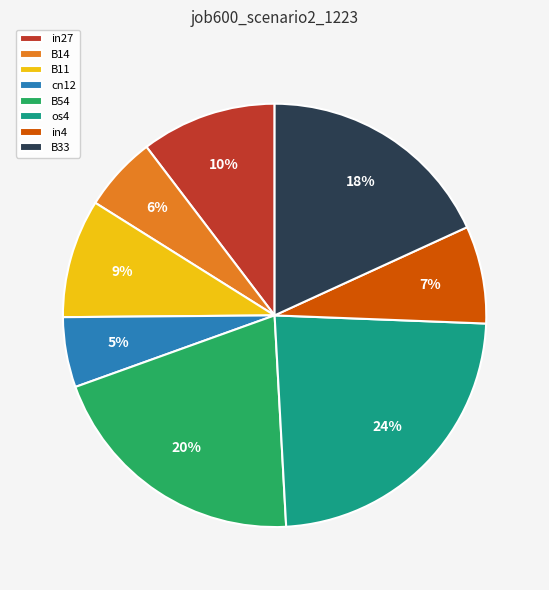

How many segments does this pie chart have?

8